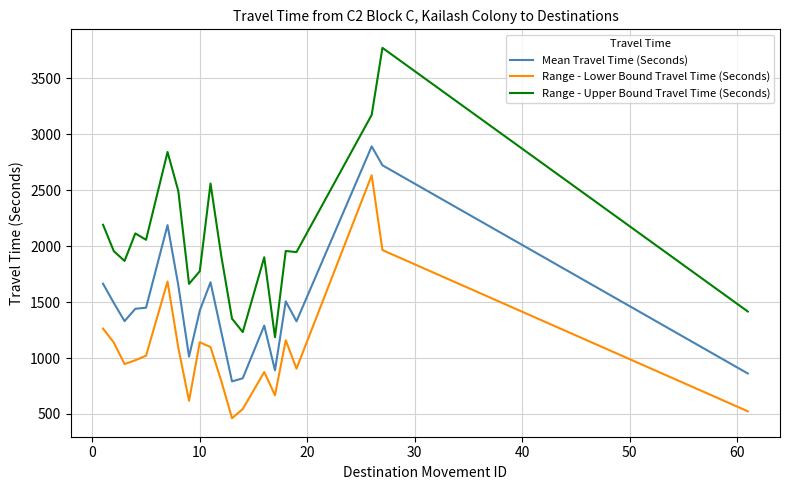

How many lines are shown in the chart?

3